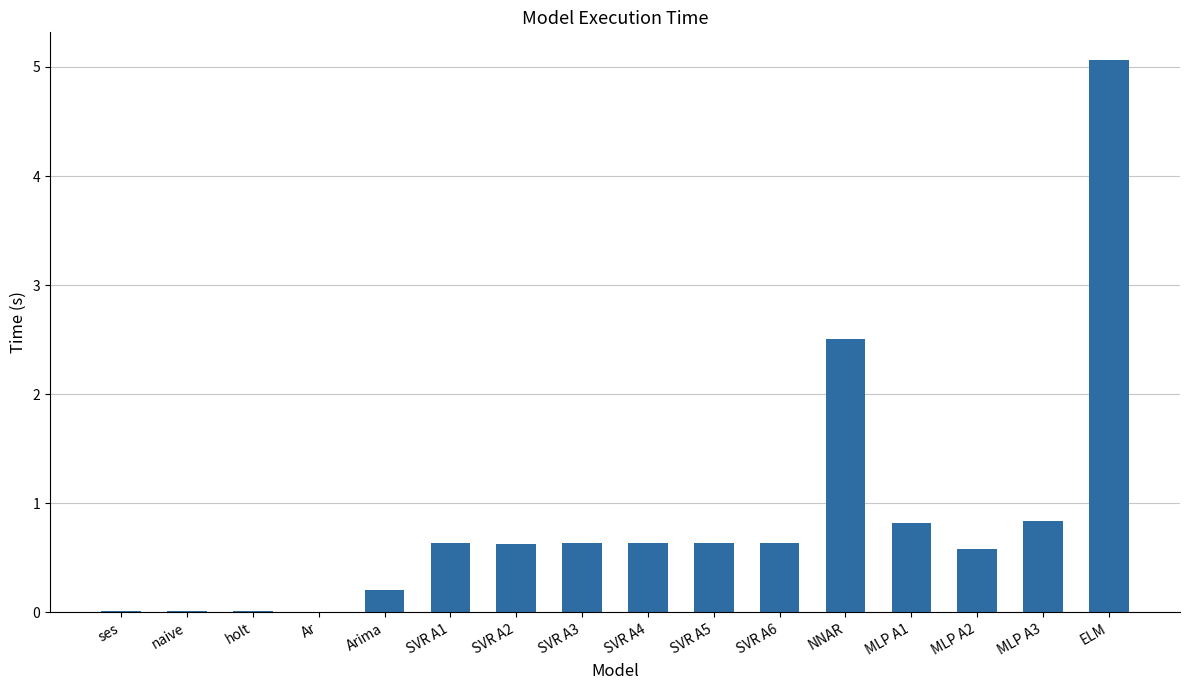

What is the average value?

0.9